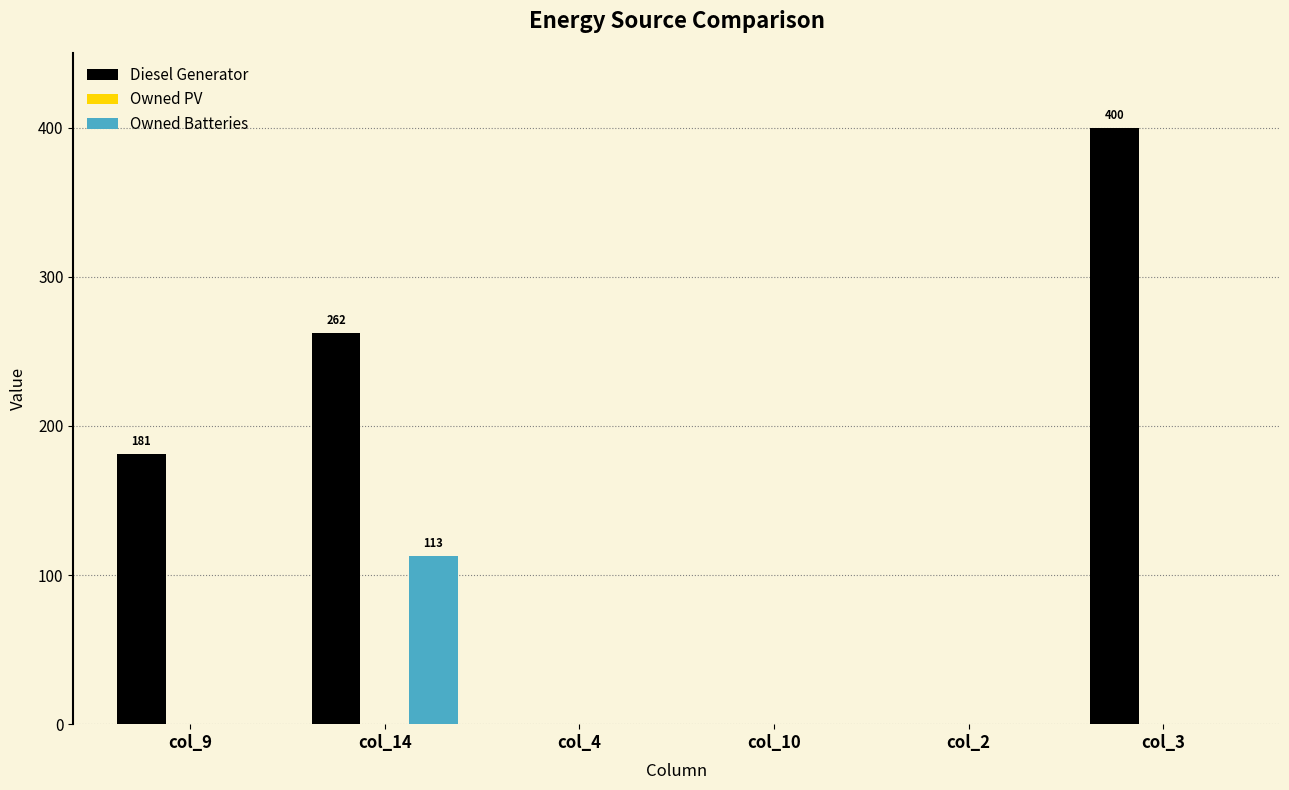

What is the maximum value shown in the chart?

400